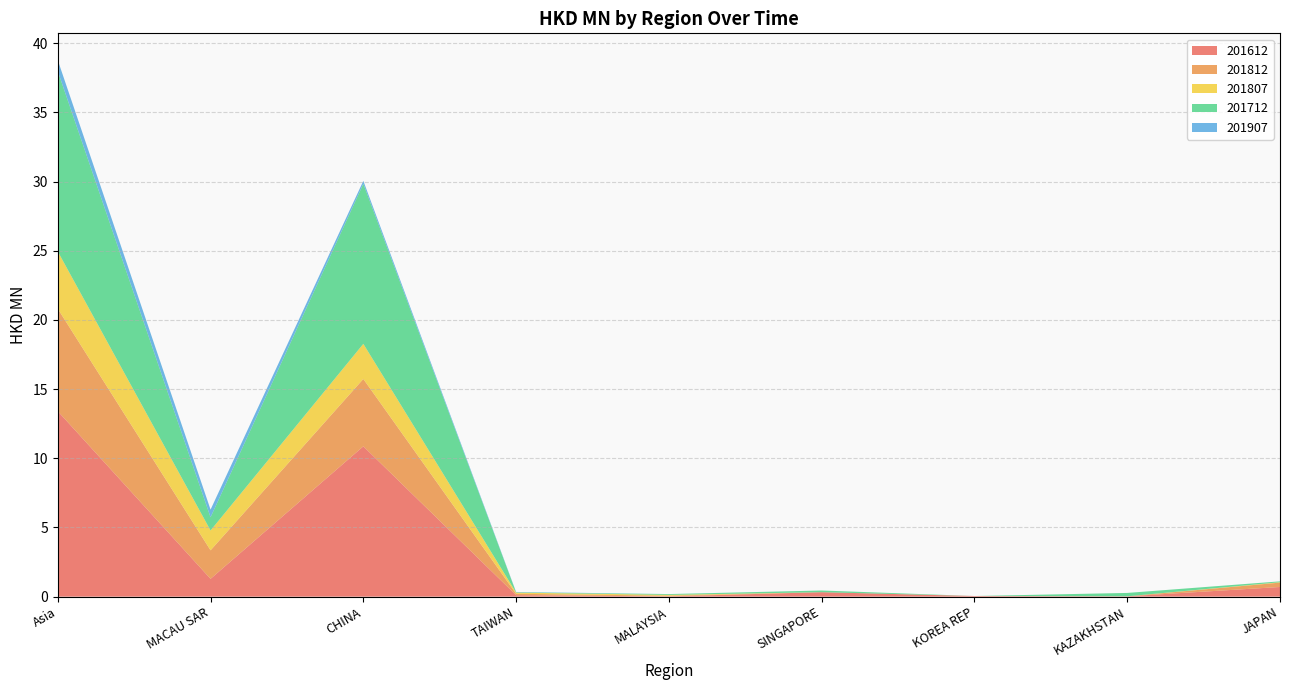

Reading right to left, list all the values displayed in this chart.

201612: JAPAN=0.7	KAZAKHSTAN=0.0	KOREA REP=0.0	SINGAPORE=0.3	MALAYSIA=0.0	TAIWAN=0.1	CHINA=10.9	MACAU SAR=1.3	Asia=13.4
201812: JAPAN=0.3	KAZAKHSTAN=0.0	KOREA REP=0.0	SINGAPORE=0.0	MALAYSIA=0.1	TAIWAN=0.1	CHINA=4.9	MACAU SAR=2.1	Asia=7.4
201807: JAPAN=0.0	KAZAKHSTAN=0.0	KOREA REP=0.0	SINGAPORE=0.0	MALAYSIA=0.1	TAIWAN=0.1	CHINA=2.5	MACAU SAR=1.4	Asia=4.1
201712: JAPAN=0.1	KAZAKHSTAN=0.2	KOREA REP=0.0	SINGAPORE=0.1	MALAYSIA=0.1	TAIWAN=0.0	CHINA=11.6	MACAU SAR=1.0	Asia=13.0
201907: JAPAN=0.0	KAZAKHSTAN=0.0	KOREA REP=0.0	SINGAPORE=0.0	MALAYSIA=0.0	TAIWAN=0.0	CHINA=0.2	MACAU SAR=0.6	Asia=0.8